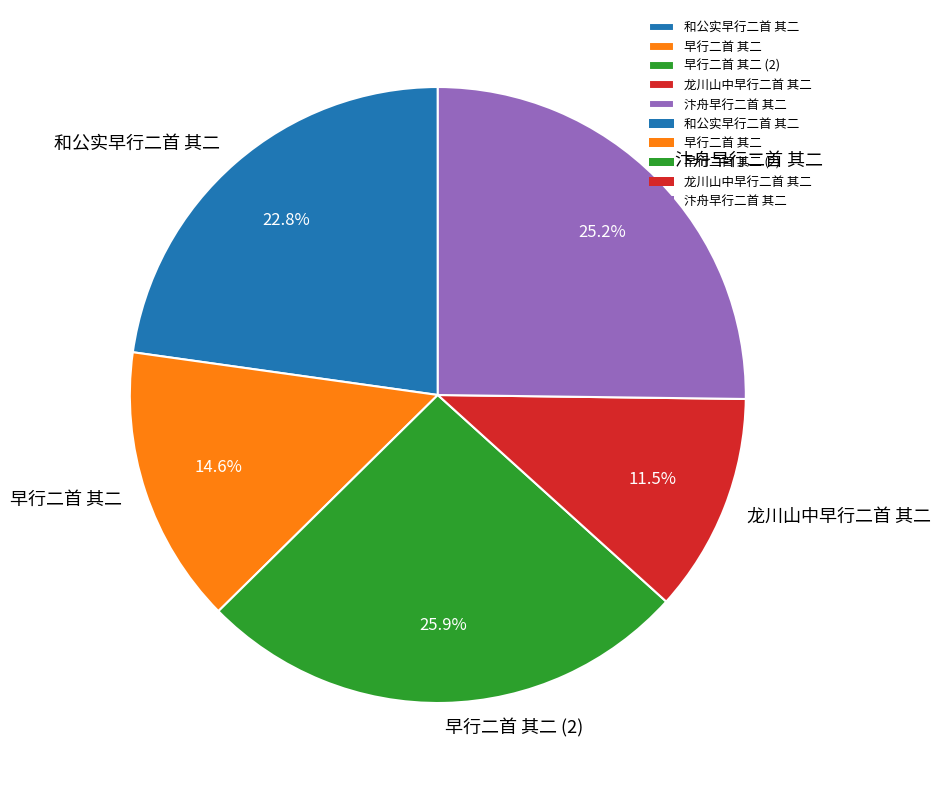

Rank the categories by value from lowest to highest.

龙川山中早行二首 其二, 早行二首 其二, 和公实早行二首 其二, 汴舟早行二首 其二, 早行二首 其二 (2)